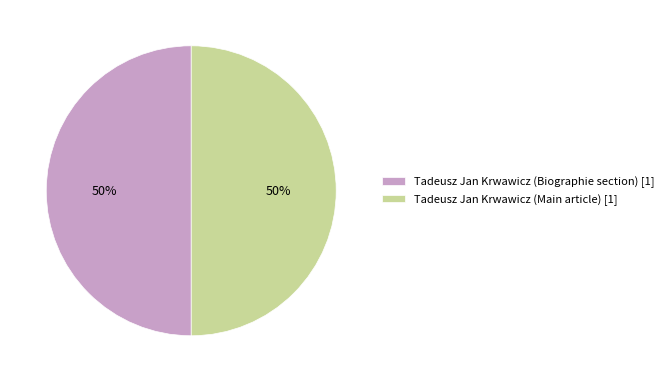

What is the ratio of the value at Tadeusz Jan Krwawicz (Biographie section) [1] to the value at Tadeusz Jan Krwawicz (Main article) [1]?

1.0